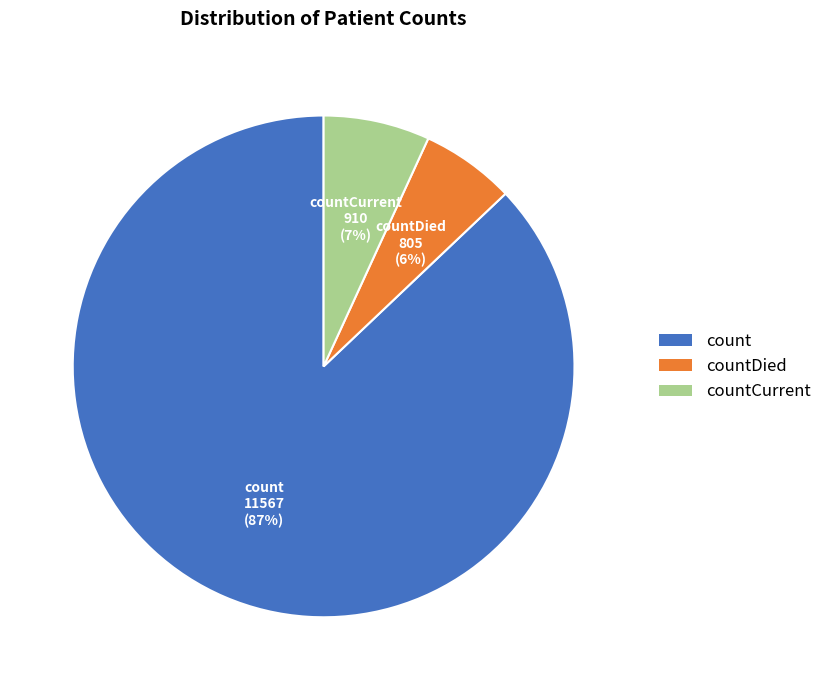

Is there any slice that represents more than half of the pie?

Yes